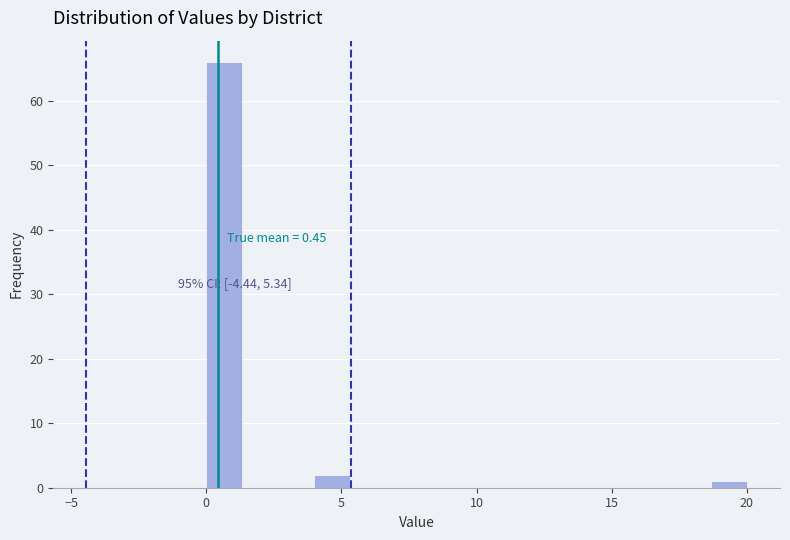

Read against the x-axis, roughly where is the centre of the tallest bar?

0.5